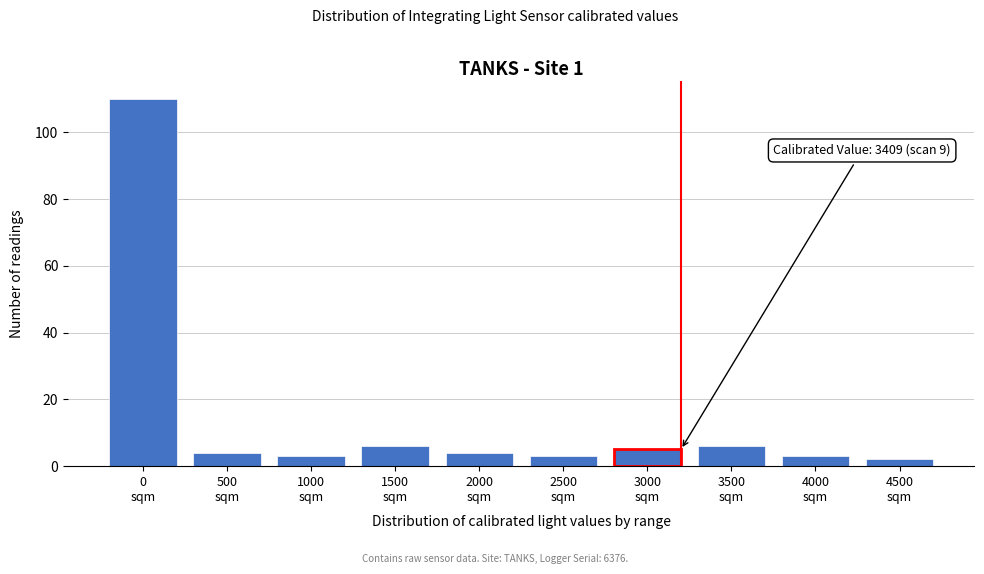

Reading left to right, extract all data points from this chart.

110	4	3	6	4	3	5	6	3	2